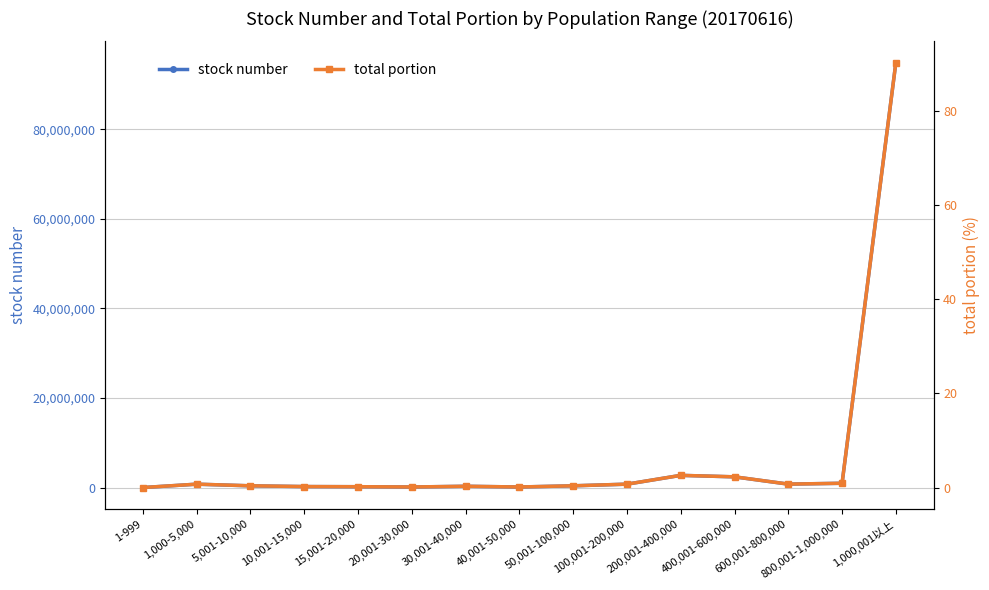

Reading left to right, list all the values displayed in this chart.

stock number: 10033.0	759455.0	390713.0	226442.0	194000.0	129000.0	292178.0	134166.0	393091.0	761882.0	2728791.0	2394928.0	772907.0	963428.0	94856986.0
total portion: 0.0	0.7	0.4	0.2	0.2	0.1	0.3	0.1	0.4	0.7	2.6	2.3	0.7	0.9	90.3